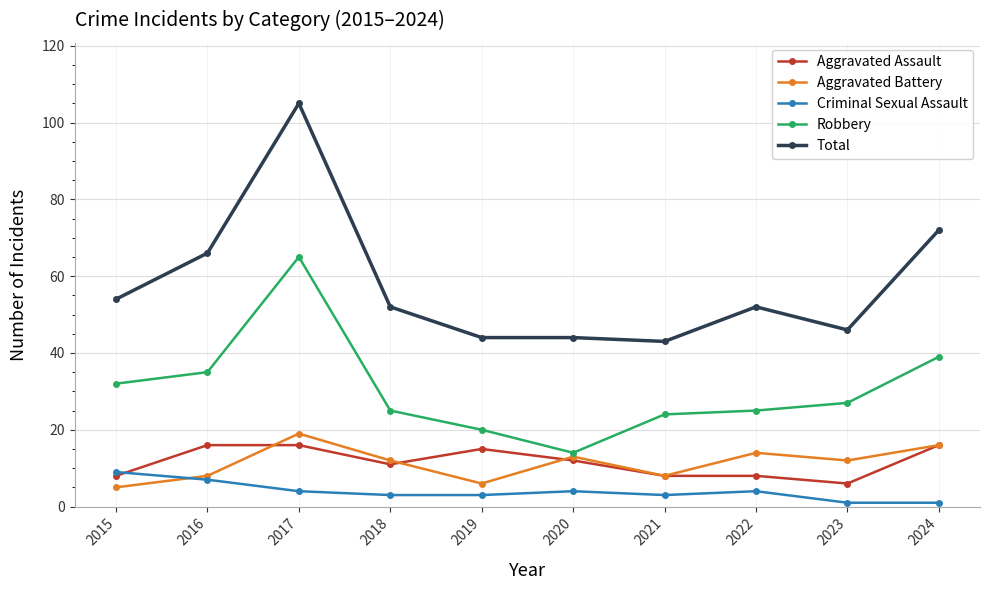

Reading right to left, what are all the values shown in this chart?

Aggravated Assault: 2024=16	2023=6	2022=8	2021=8	2020=12	2019=15	2018=11	2017=16	2016=16	2015=8
Aggravated Battery: 2024=16	2023=12	2022=14	2021=8	2020=13	2019=6	2018=12	2017=19	2016=8	2015=5
Criminal Sexual Assault: 2024=1	2023=1	2022=4	2021=3	2020=4	2019=3	2018=3	2017=4	2016=7	2015=9
Robbery: 2024=39	2023=27	2022=25	2021=24	2020=14	2019=20	2018=25	2017=65	2016=35	2015=32
Total: 2024=72	2023=46	2022=52	2021=43	2020=44	2019=44	2018=52	2017=105	2016=66	2015=54